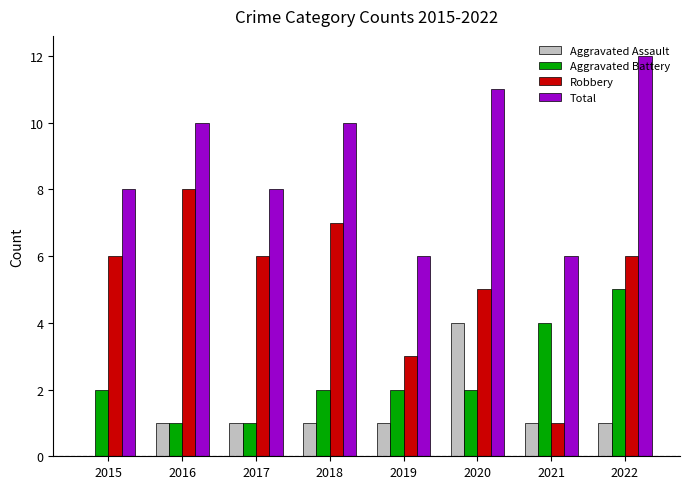

How many series are shown in this chart?

4